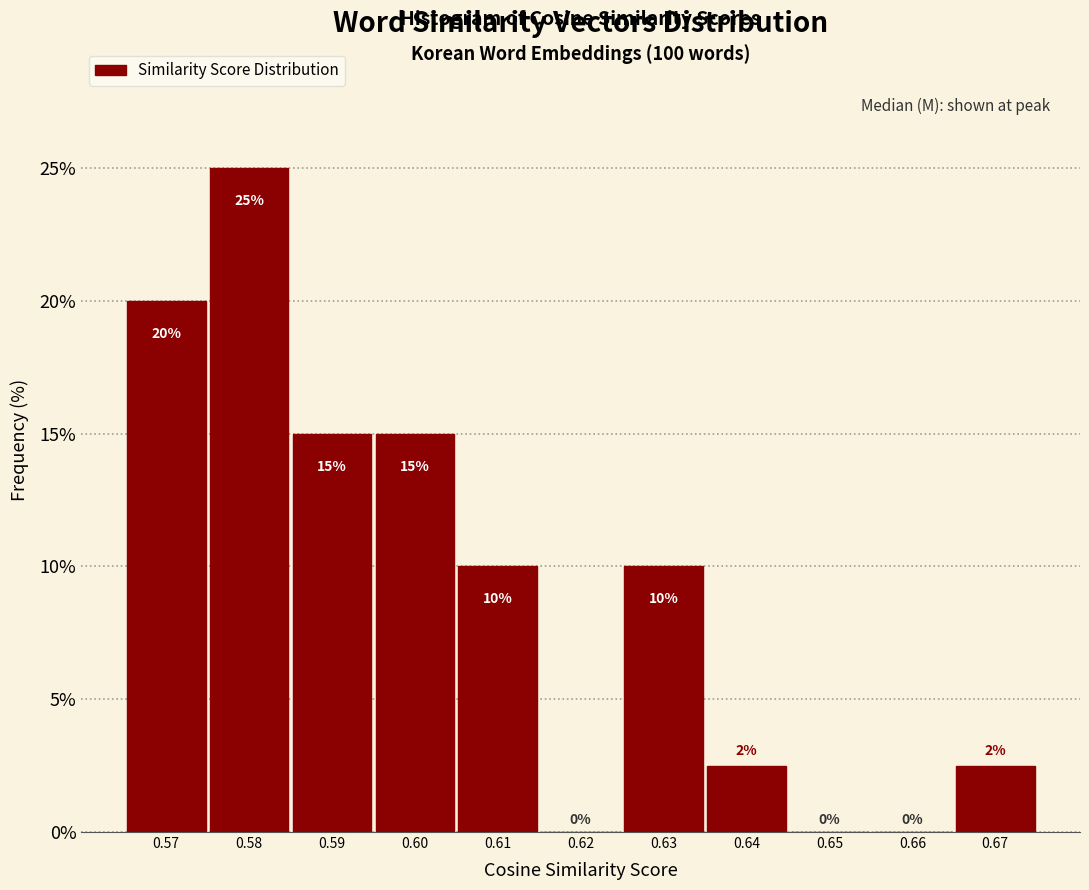

True or false: the data shows -17.4 at 0.65.

False